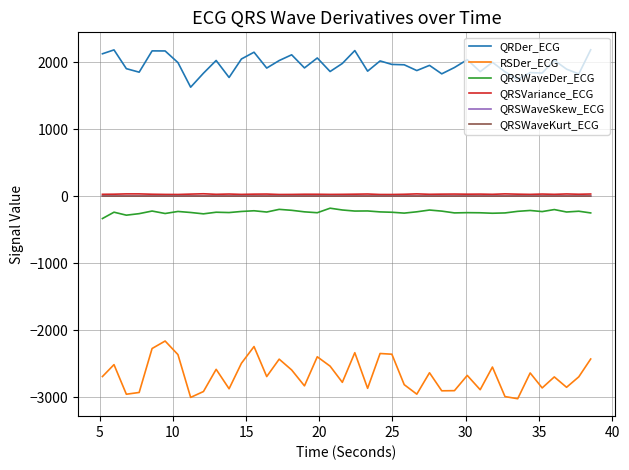

Count the QRSWaveSkew_ECG values in the range 1 to 2.

40